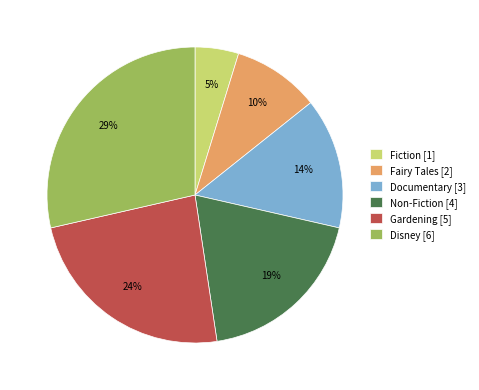

True or false: Non-Fiction accounts for 26% of the total.

False